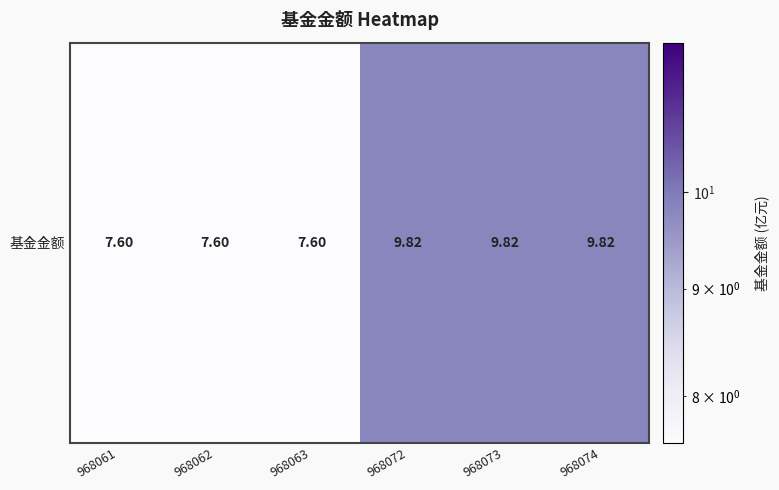

Read the value at 968073.

9.8